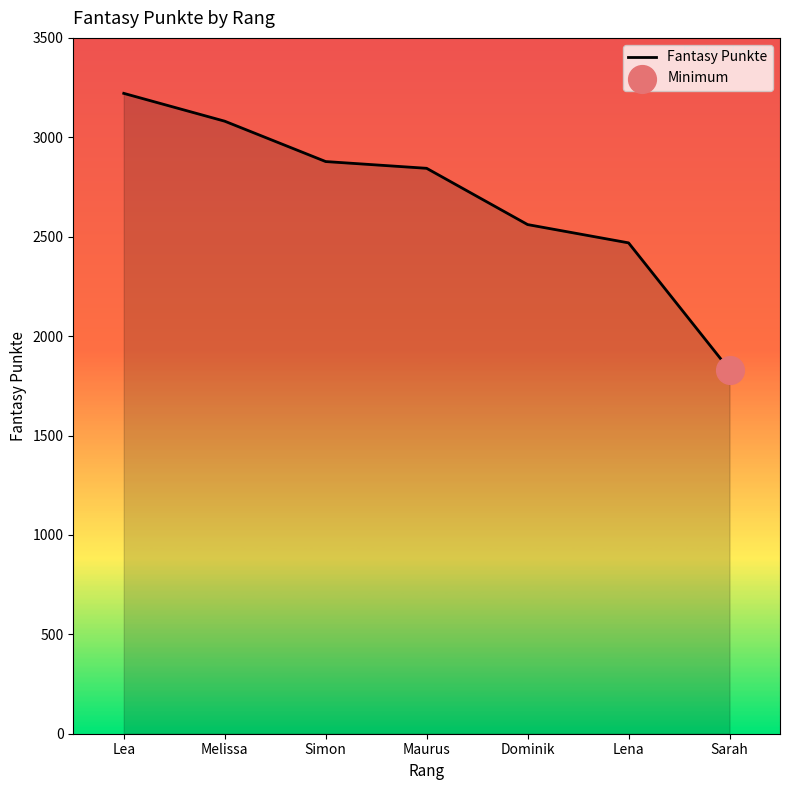

Approximately how many times larger is the value at Dominik compared to Lena?

1.0